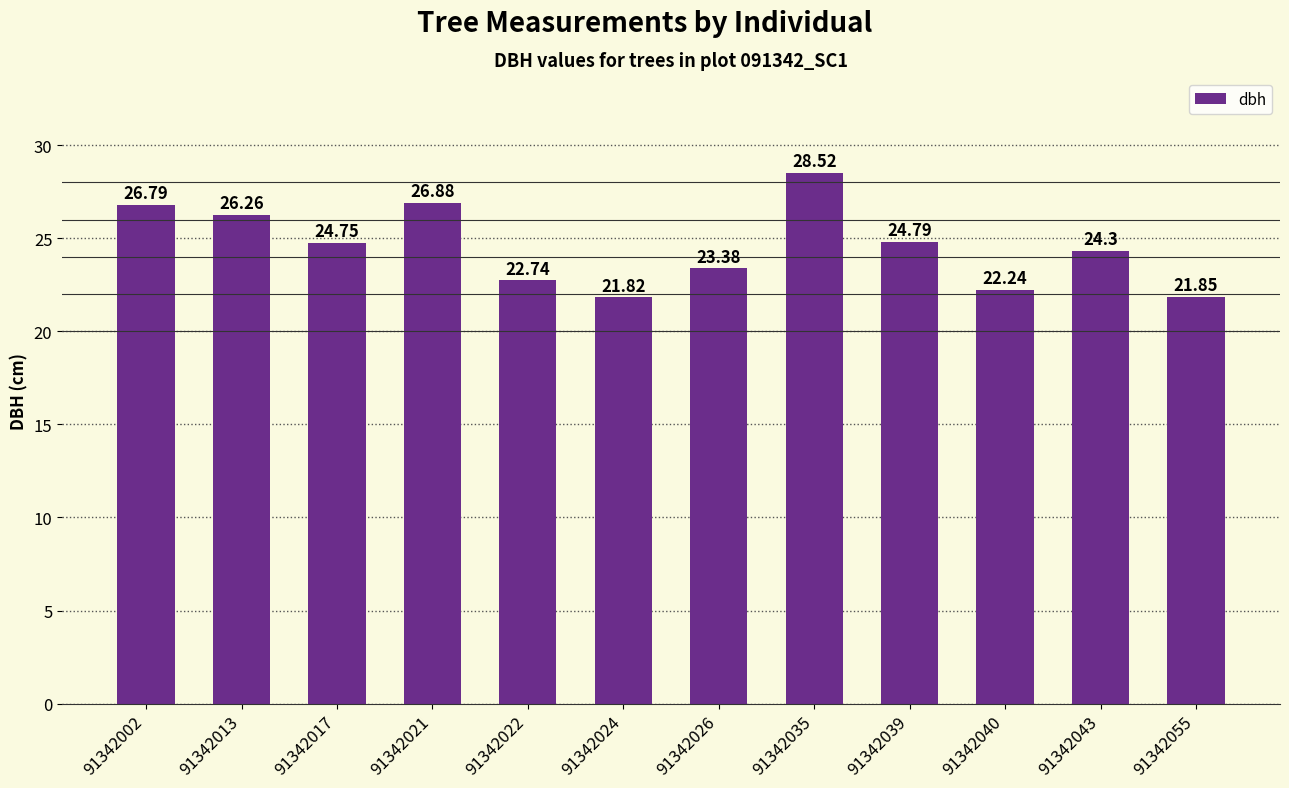

What is the minimum value shown in the chart?

21.8